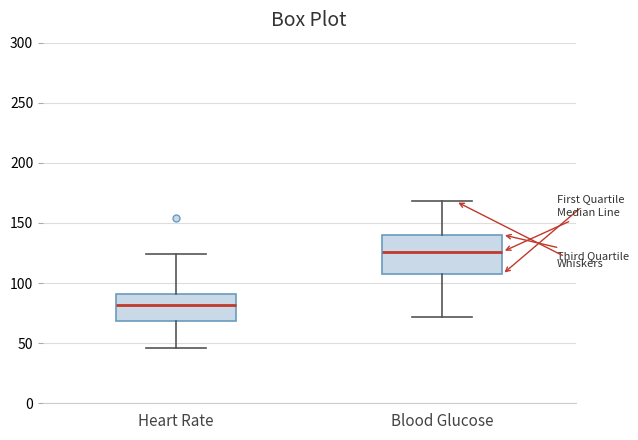

Reading left to right, read every box against the y-axis: the position of its median line, the range the box covers, and the ends of its whiskers. The values are not printed on the chart, so give them approximately, as read against the axis.

Heart Rate: median 80, box 70 to 90, whiskers 45 to 125
Blood Glucose: median 125, box 105 to 140, whiskers 70 to 170